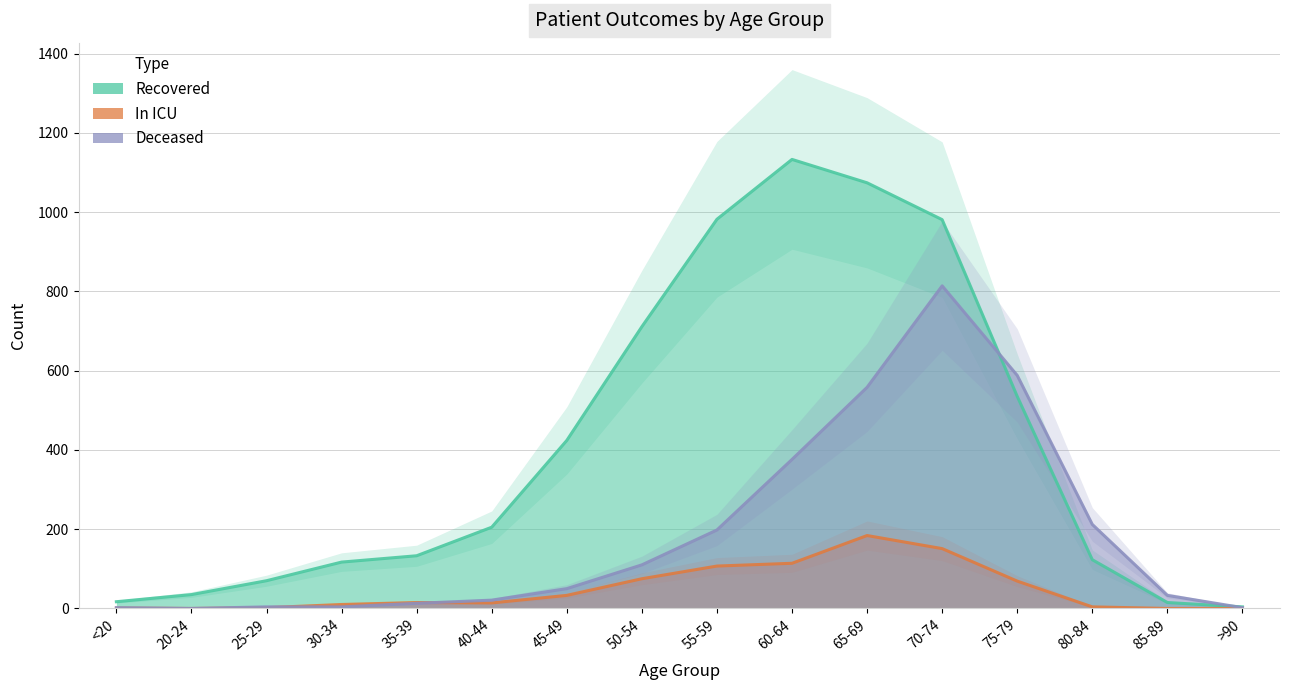

At which category does recovered_patients reach its first local peak?

60-64